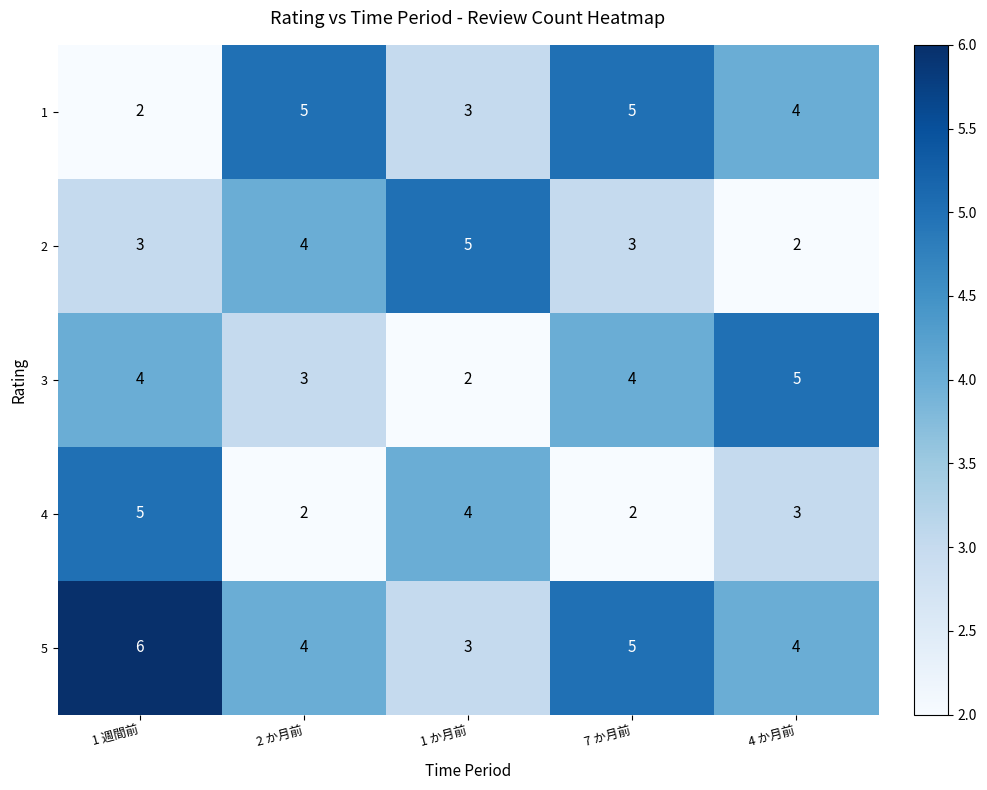

What is the total value across all series at 4 か月前?

18